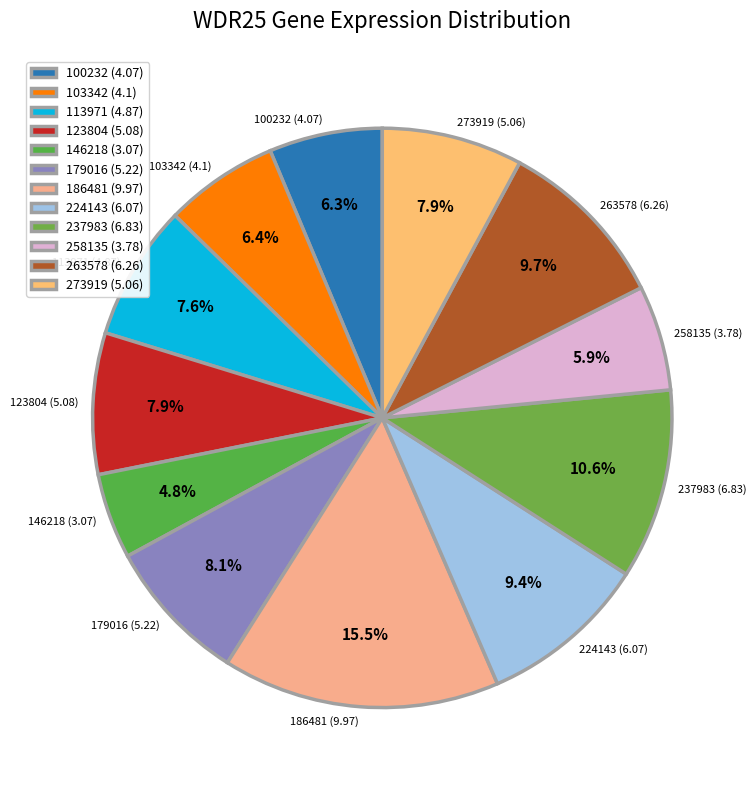

What percentage is NOT represented by 103342?

93.6%